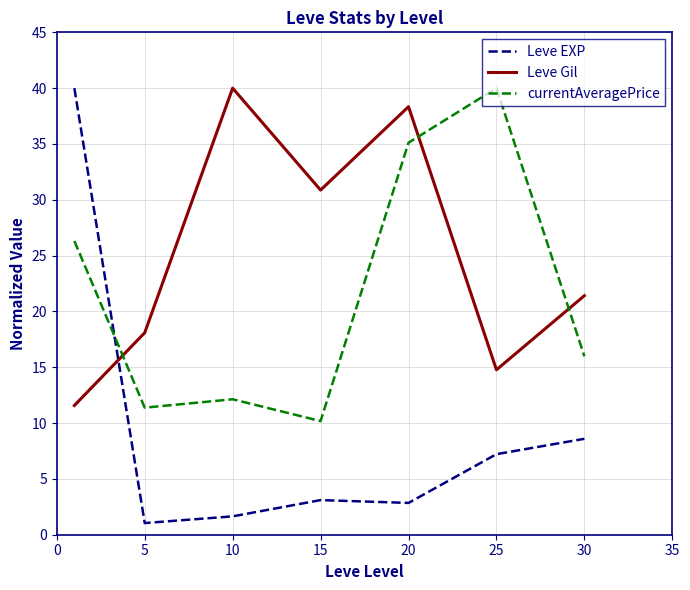

What is the minimum value for Leve EXP?

1.0